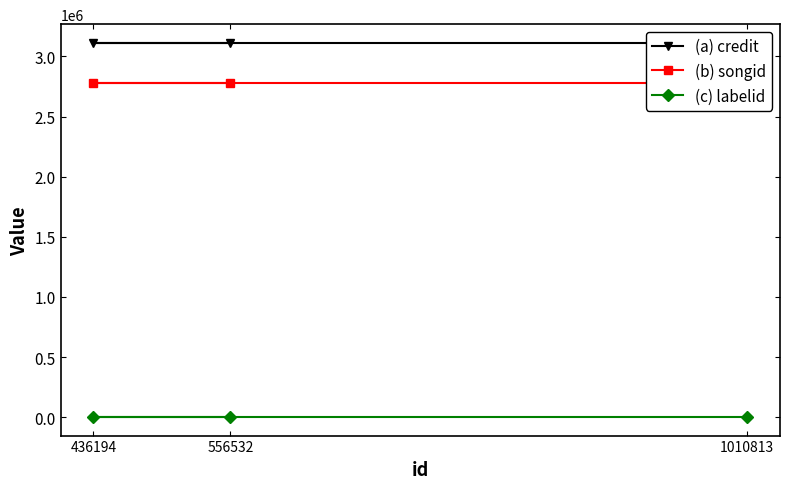

Which series has the widest spread of values?

(a) credit